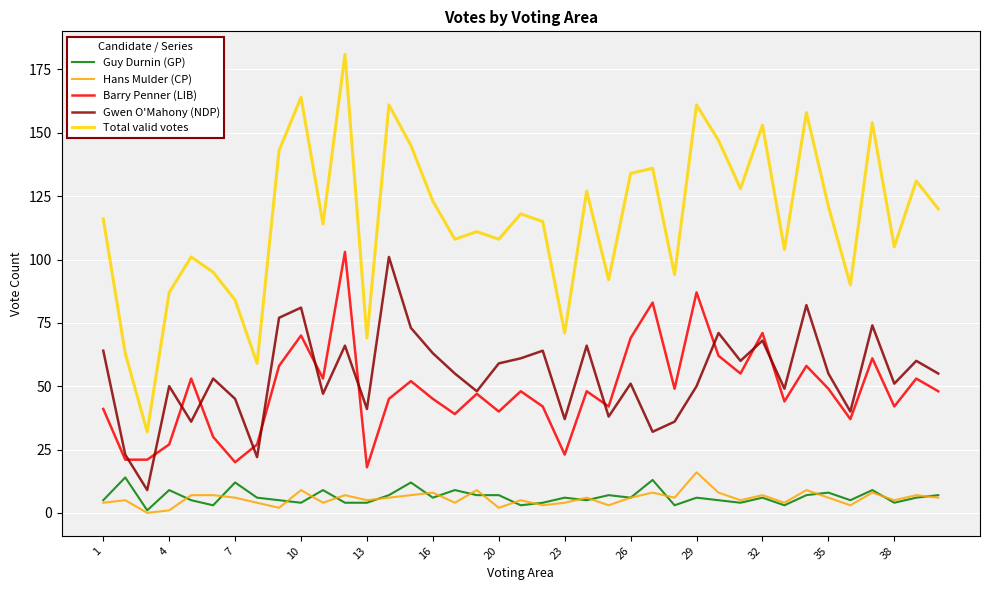

How many lines are shown in the chart?

5